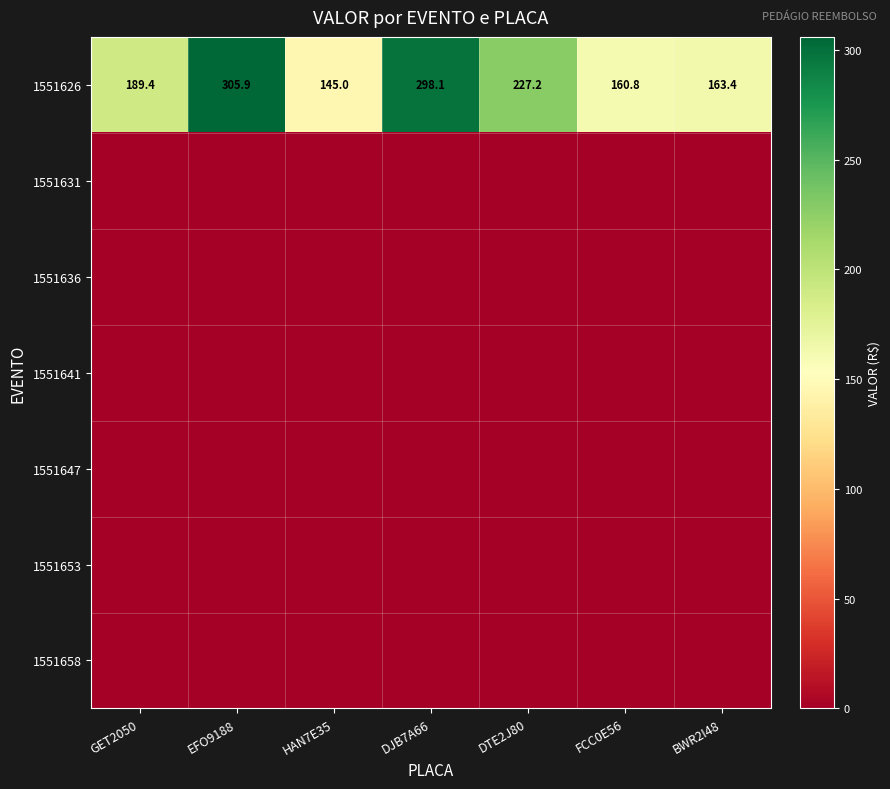

What is the sum of the 1551626 values at GET2050 and HAN7E35?

334.4